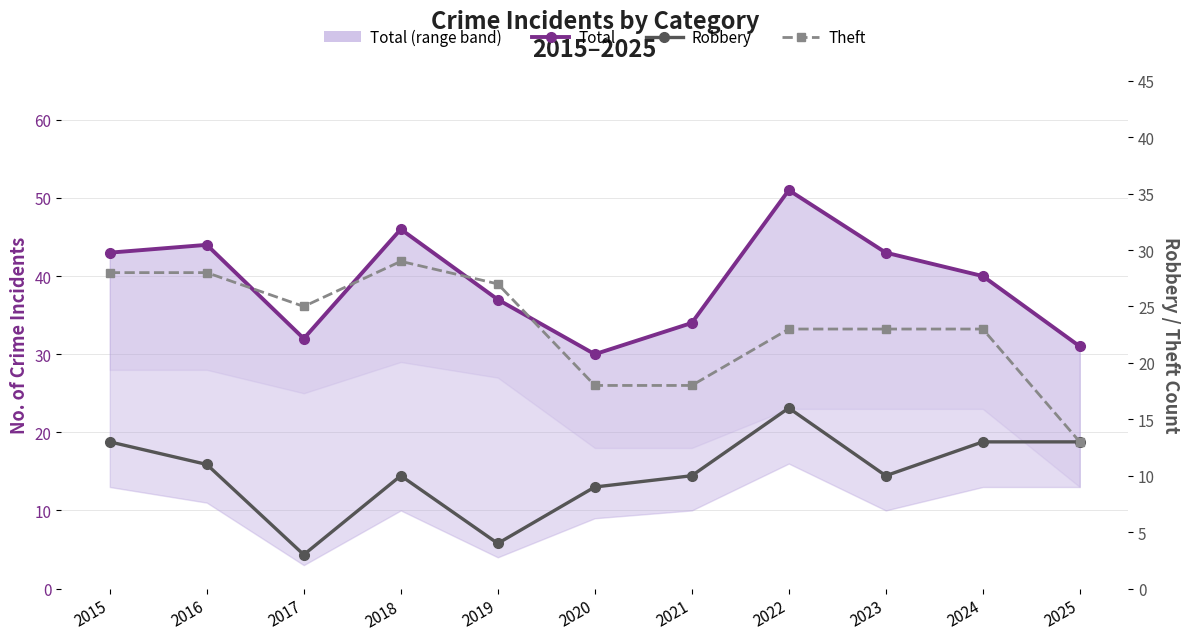

True or false: Robbery and Theft cross at least once.

False